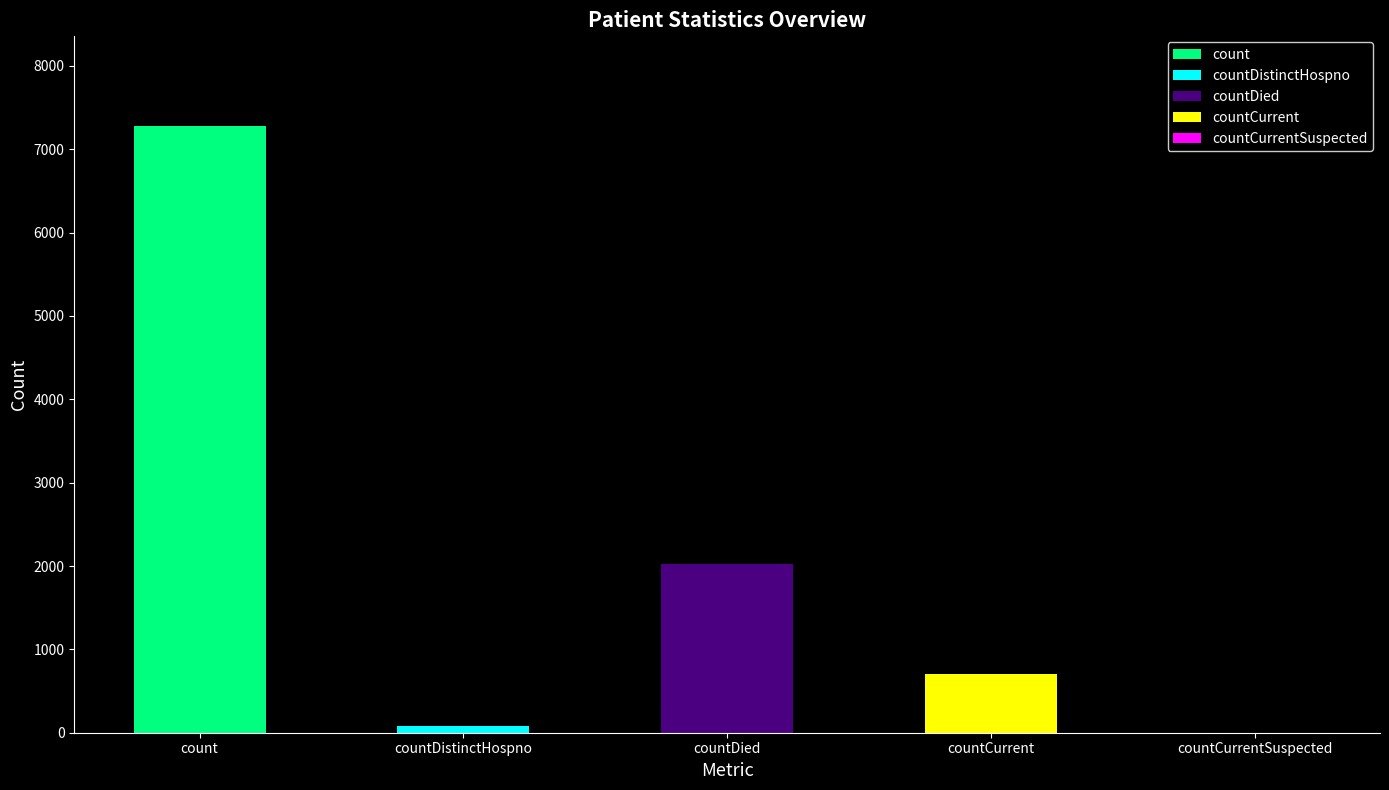

What is the sum of the values at countDistinctHospno and countCurrentSuspected?

77